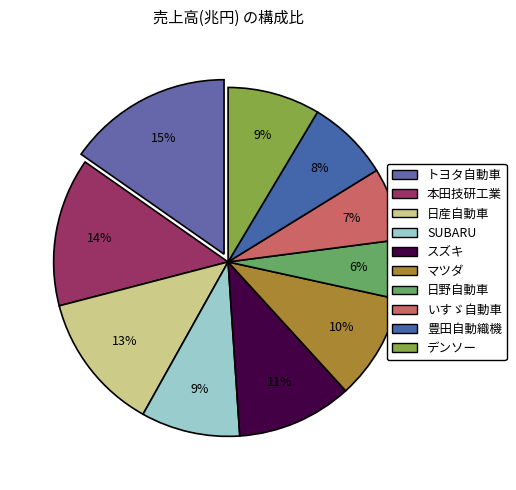

What is the smallest slice in the pie chart?

日野自動車